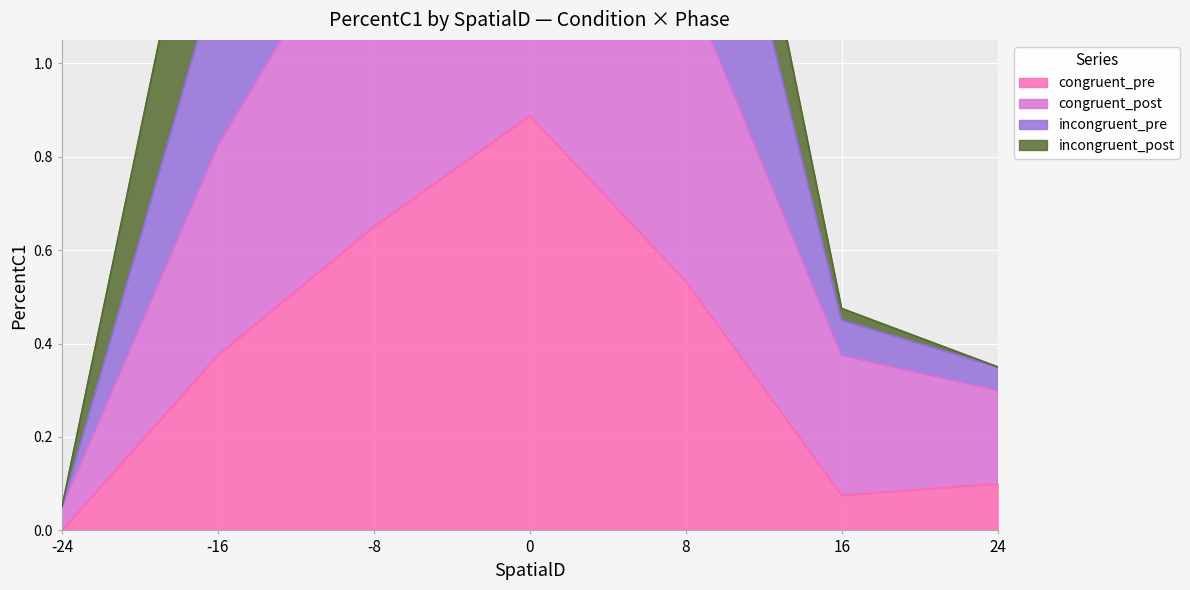

Which category has the lowest value in the congruent_pre series?

-24